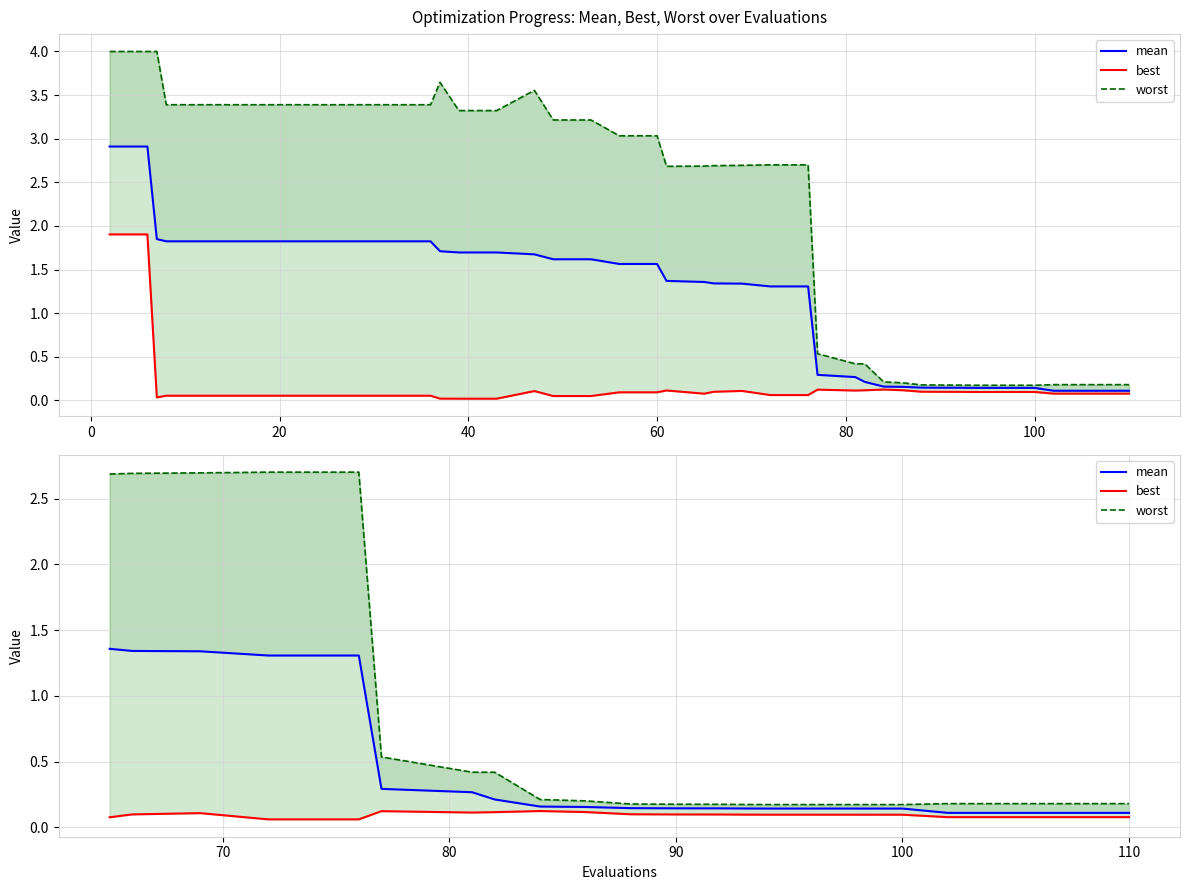

What is the difference between the second highest and minimum values in the worst series?

2.5